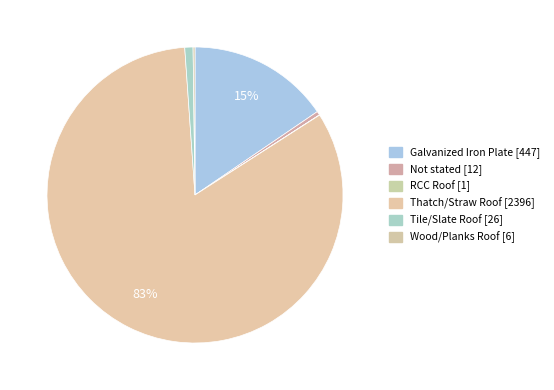

Which slice represents more than half of the pie?

Thatch/Straw Roof